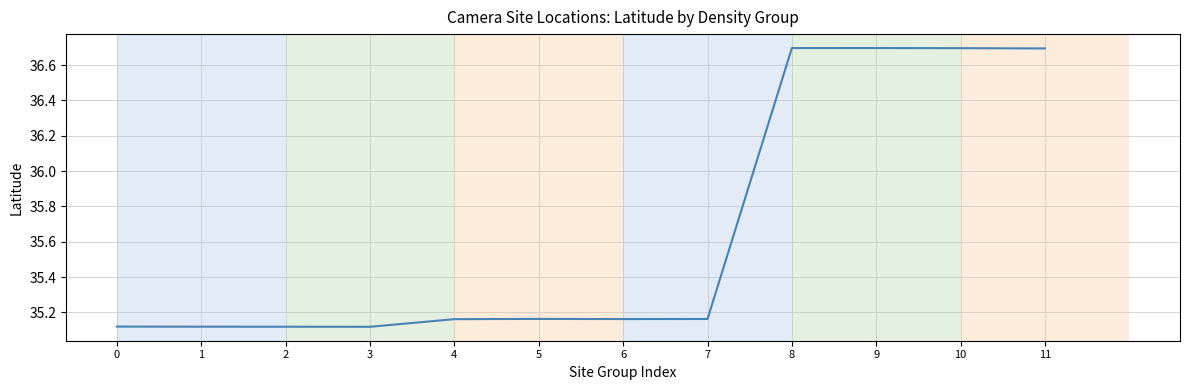

The chart shows a value of 11.8 at 5. True or false?

False